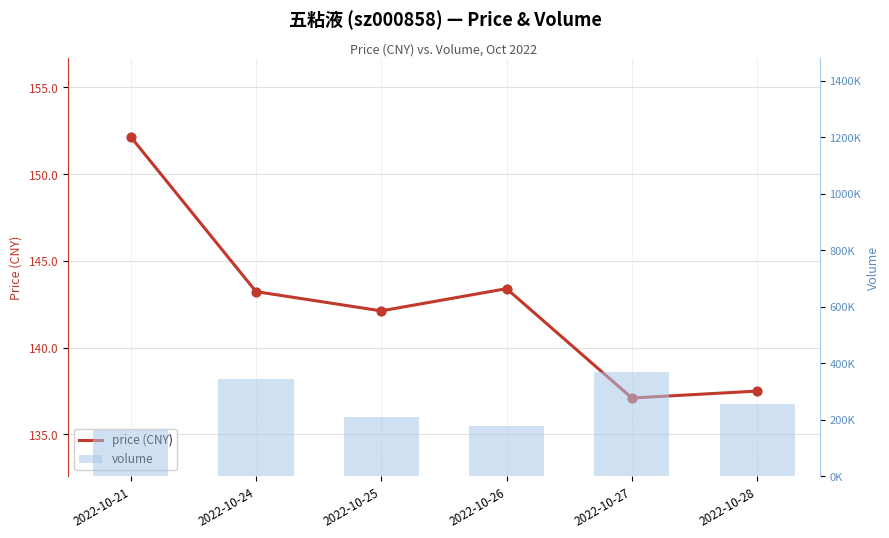

Which series contains the lowest Y value?

price (CNY)